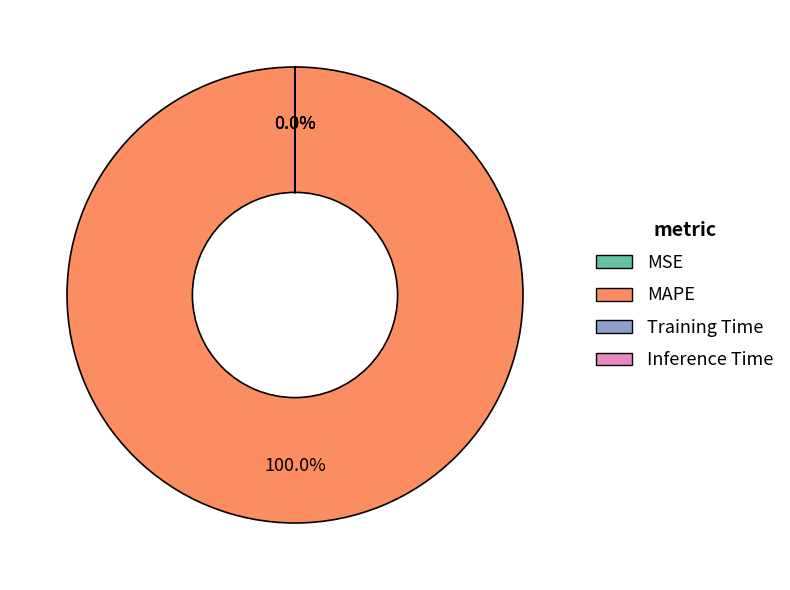

Rank the categories by value from highest to lowest.

MAPE, Training Time, Inference Time, MSE